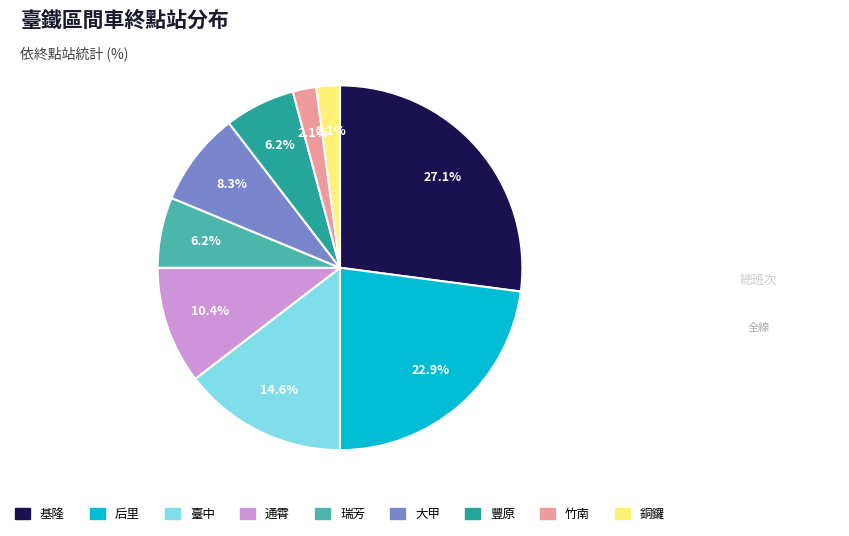

True or false: 豐原 accounts for 6% of the total.

True